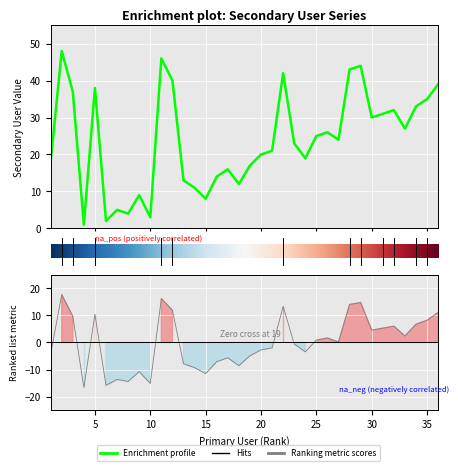

Which category has the lowest value across all series?

4